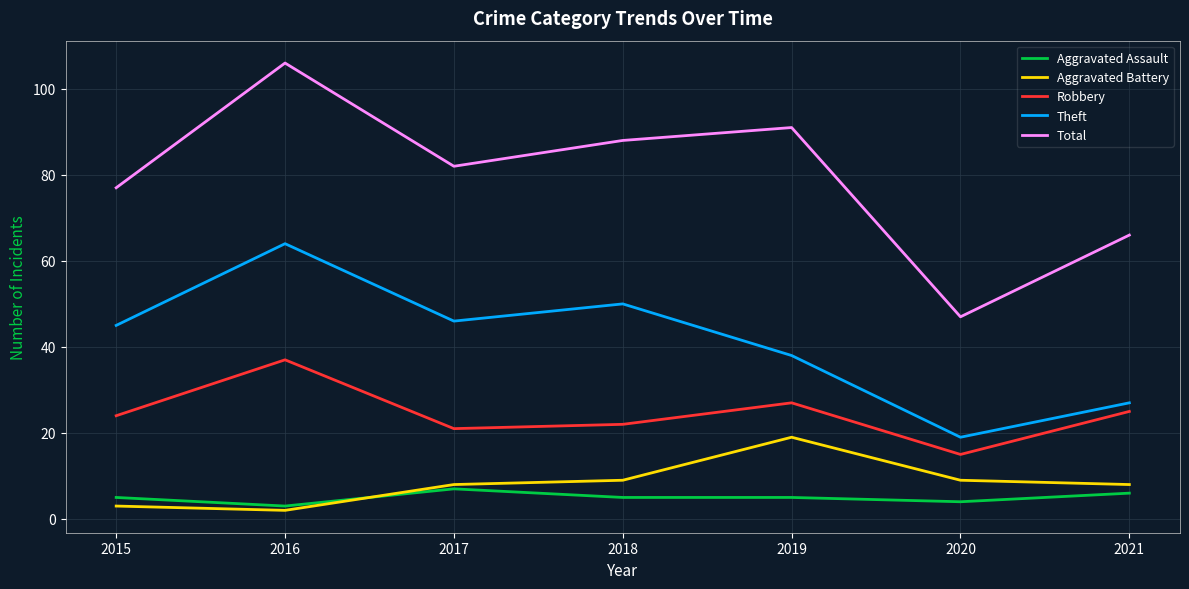

What is the sum of all Aggravated Battery values?

58